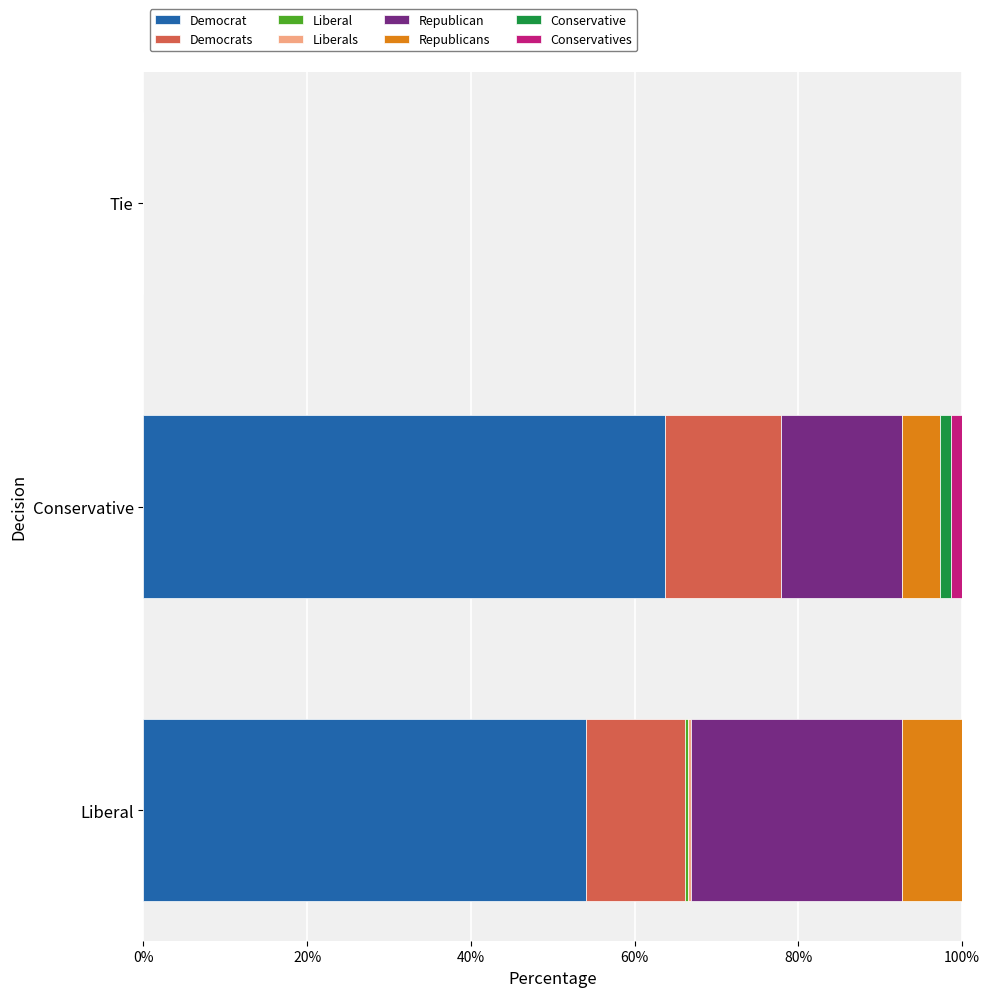

What is the total value across all series at Conservative?

100.0